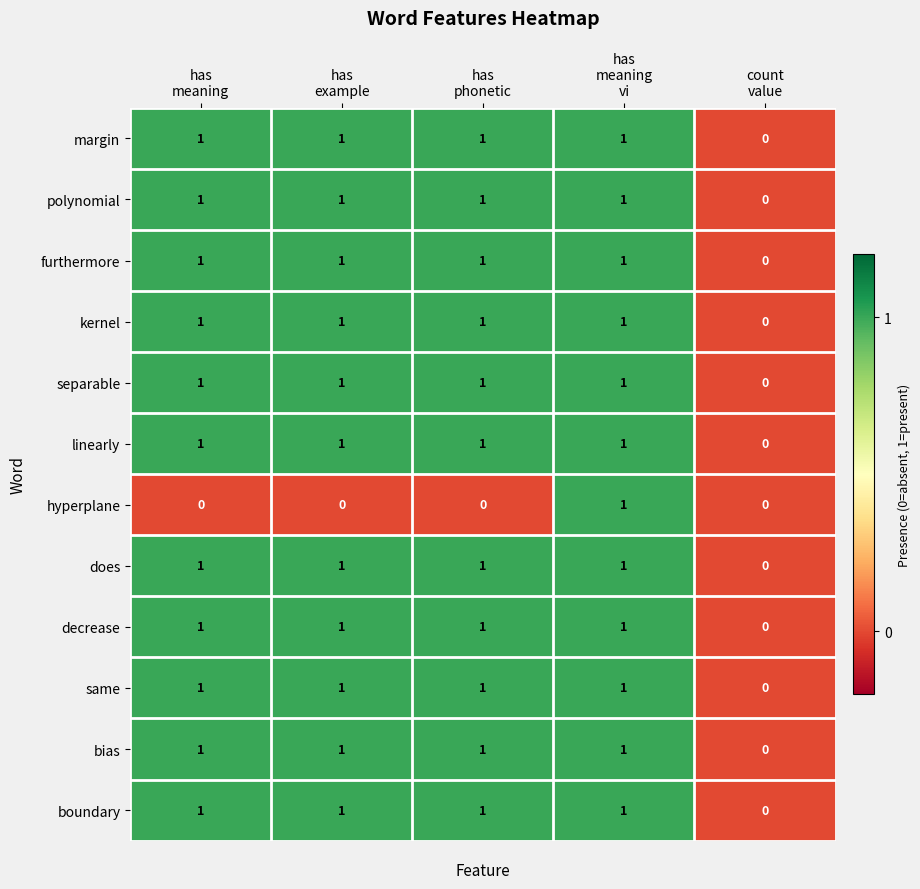

How many series are shown in this chart?

12